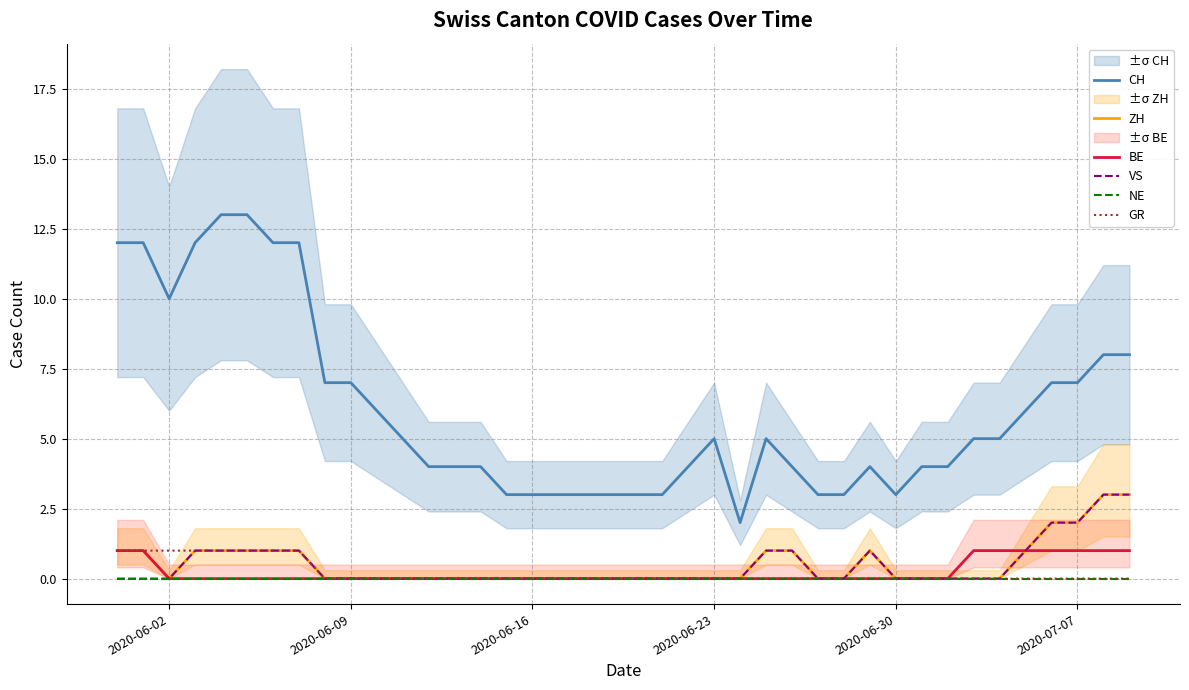

True or false: CH and ZH intersect in this chart.

False